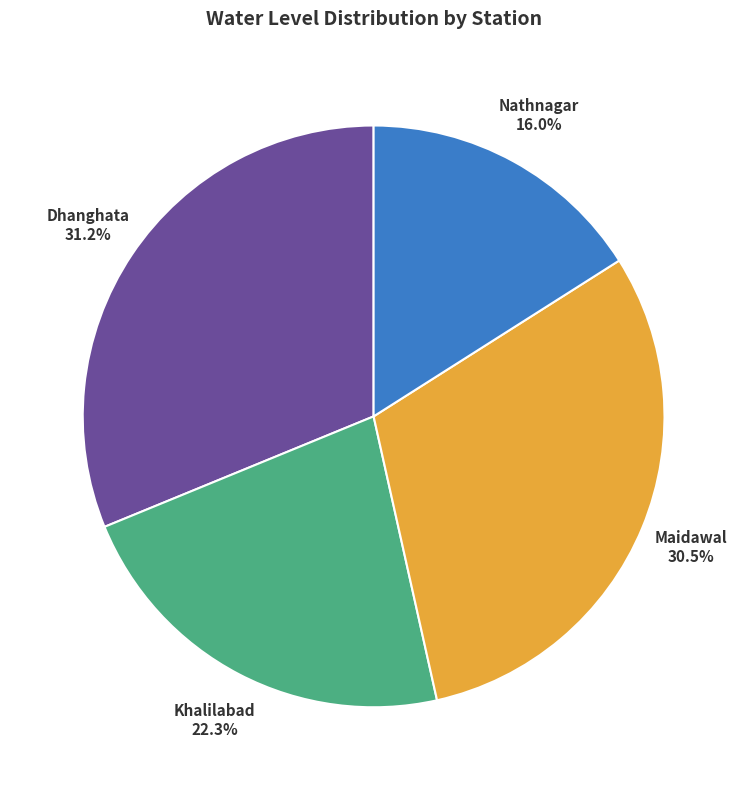

To the nearest percent, what is the difference between the Nathnagar and Maidawal slice percentages?

14%